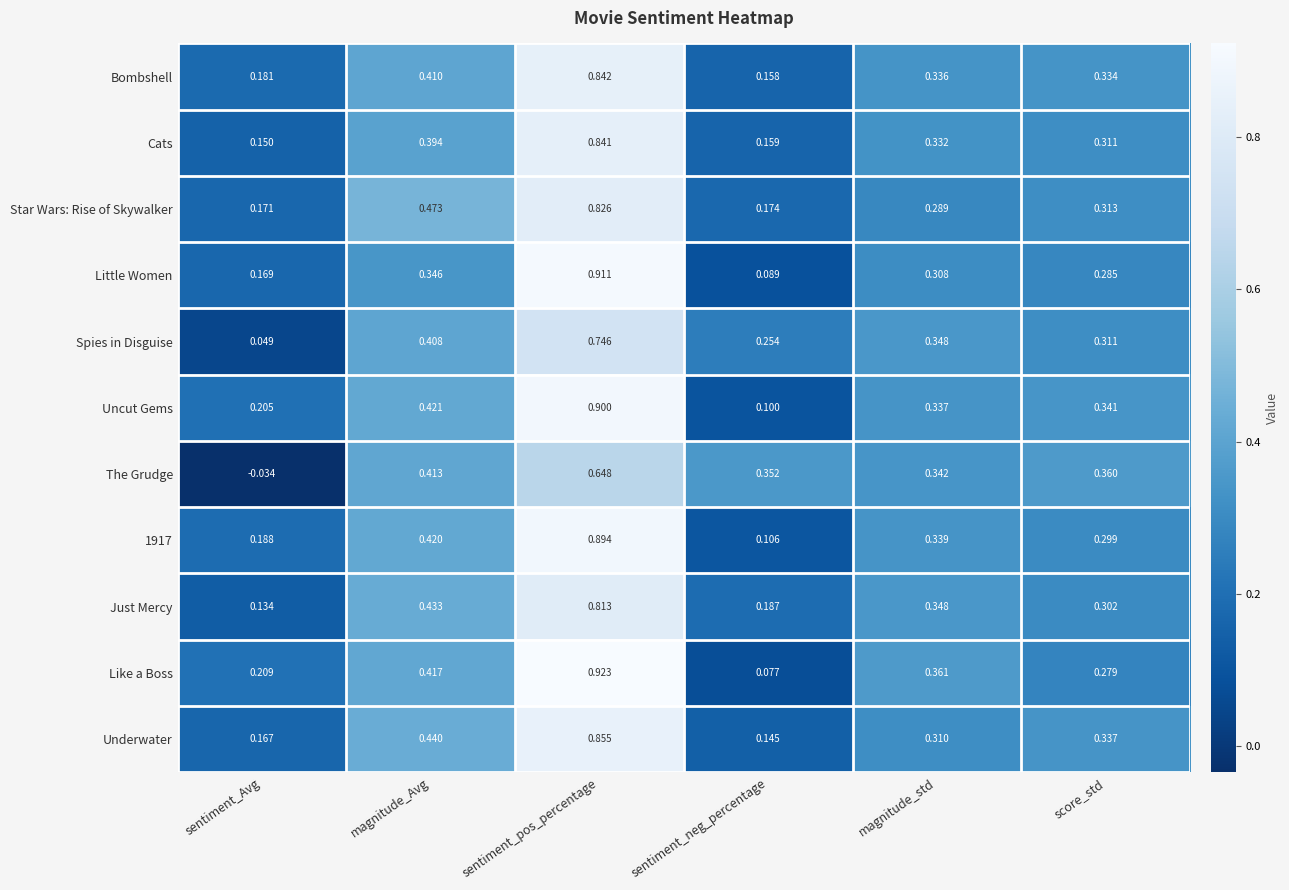

Rank the series by their maximum value, from highest to lowest.

Like a Boss, Little Women, Uncut Gems, 1917, Underwater, Bombshell, Cats, Star Wars: Rise of Skywalker, Just Mercy, Spies in Disguise, The Grudge